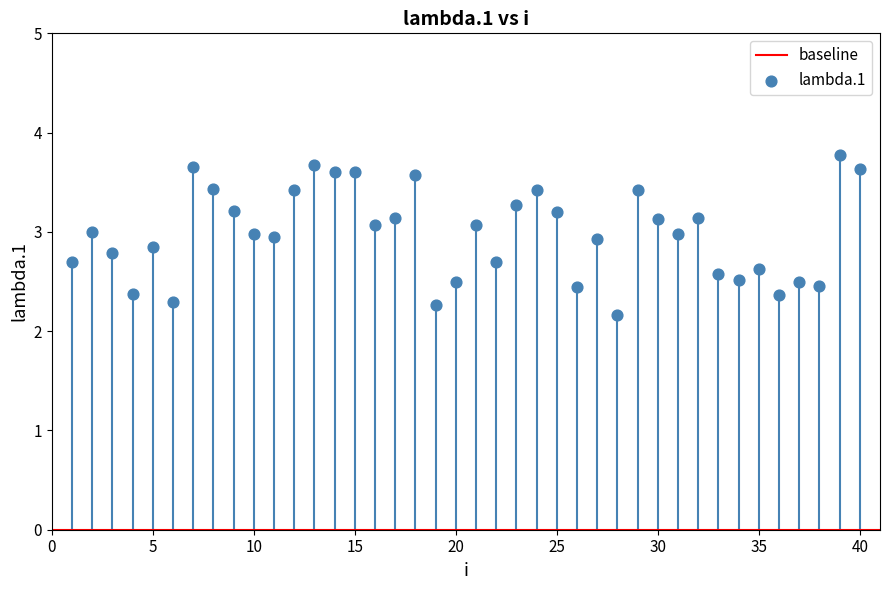

What Y value in the scatter plot is closest to 2?

2.2